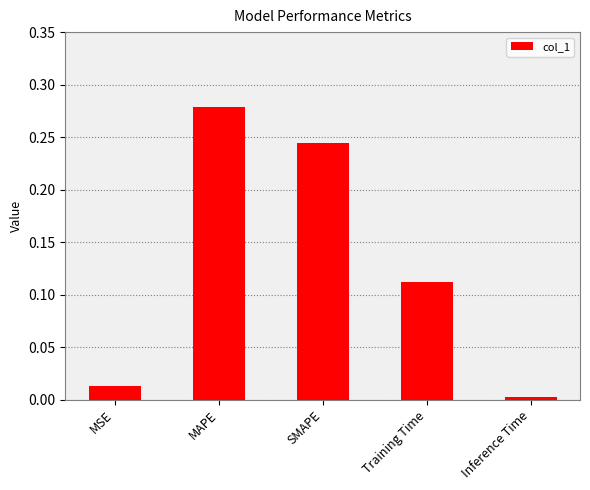

What is the sum of the values at MAPE and Training Time?

0.4